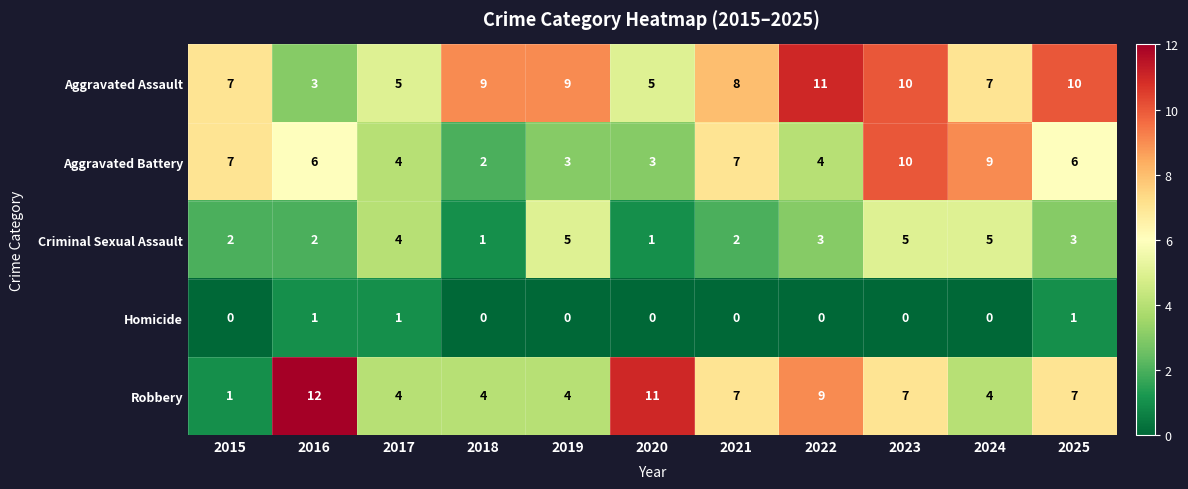

At 2022, list the series in order from largest to smallest.

Aggravated Assault, Robbery, Aggravated Battery, Criminal Sexual Assault, Homicide